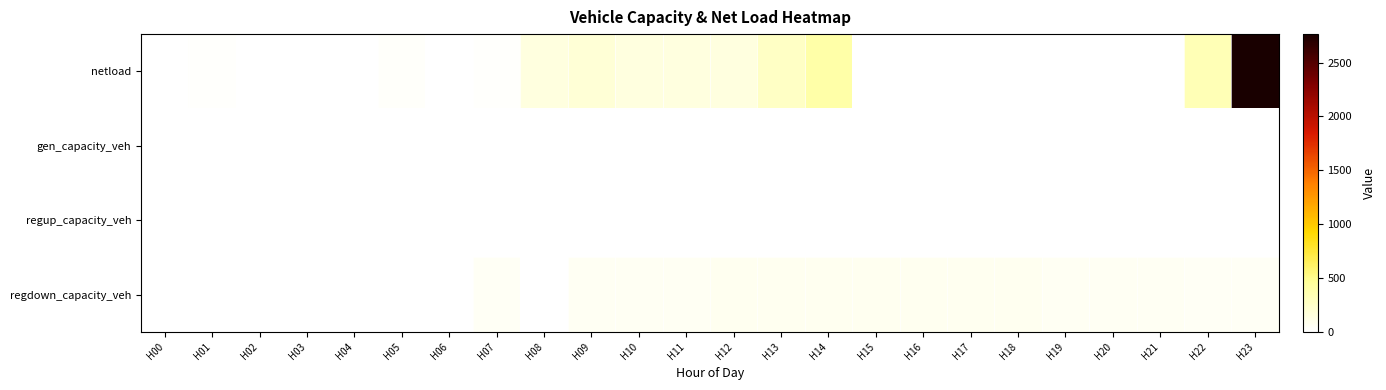

Which series has the largest total across all categories?

netload